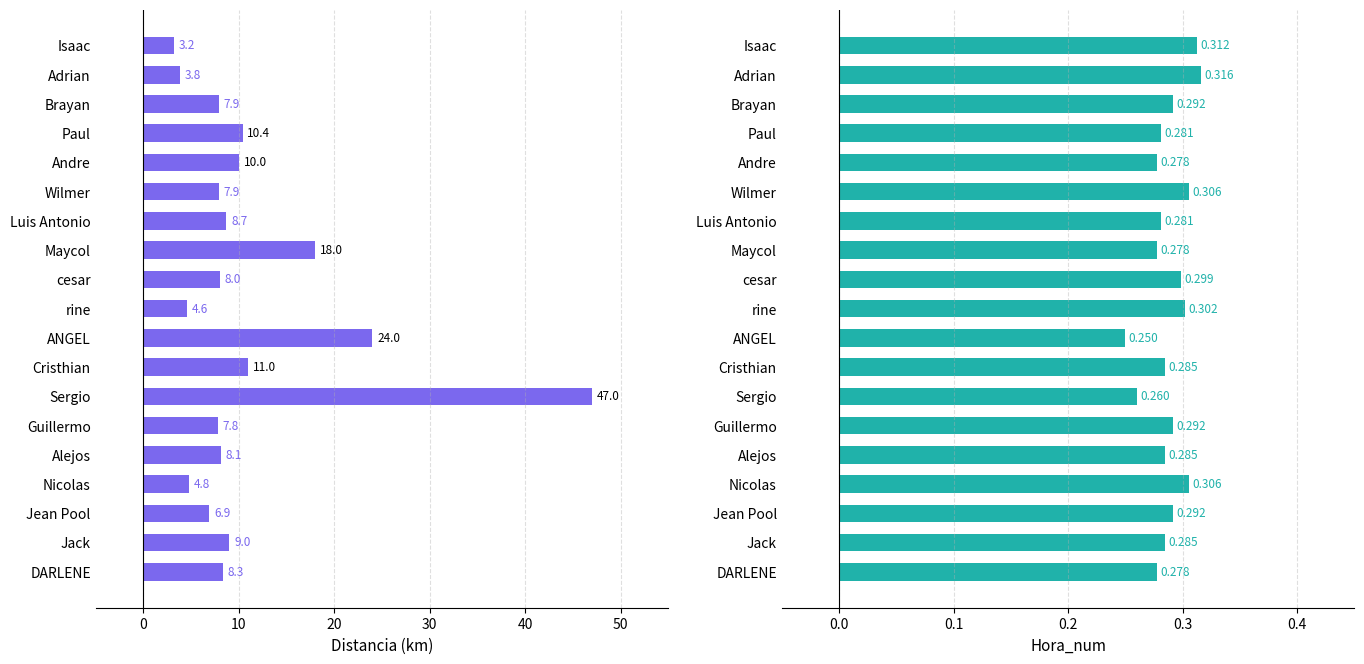

What is the sum of the Hora_num values at Jean Pool and Brayan?

0.6